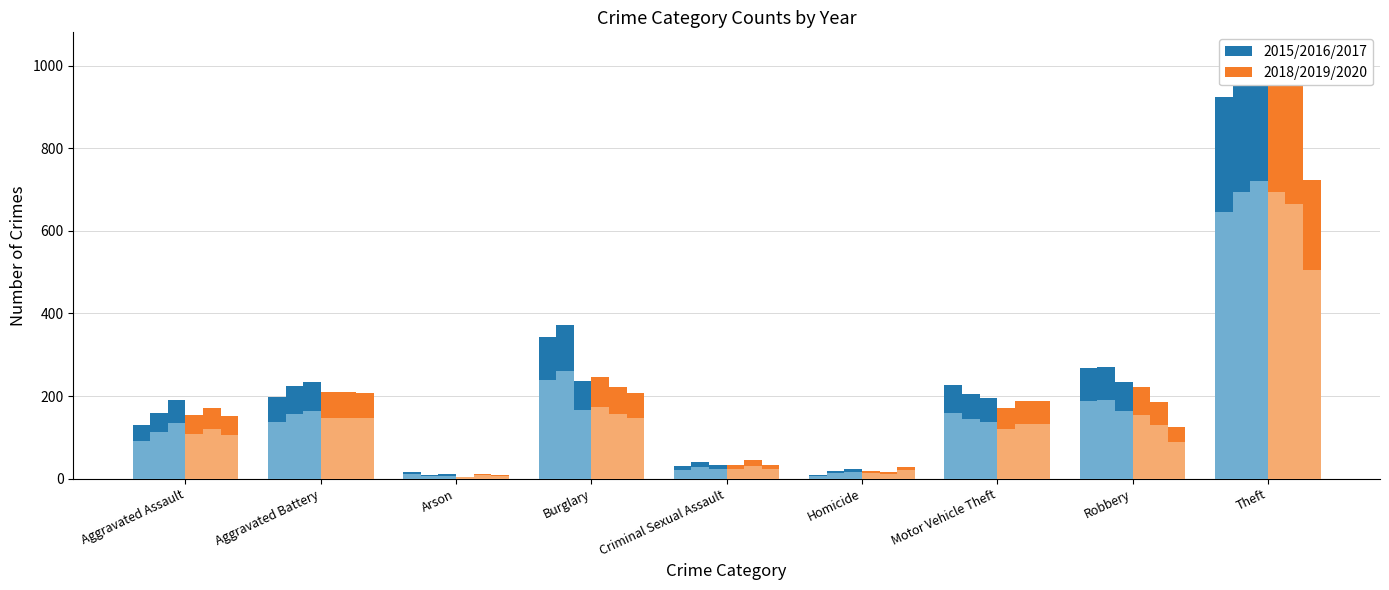

What position from the left is Aggravated Assault?

1